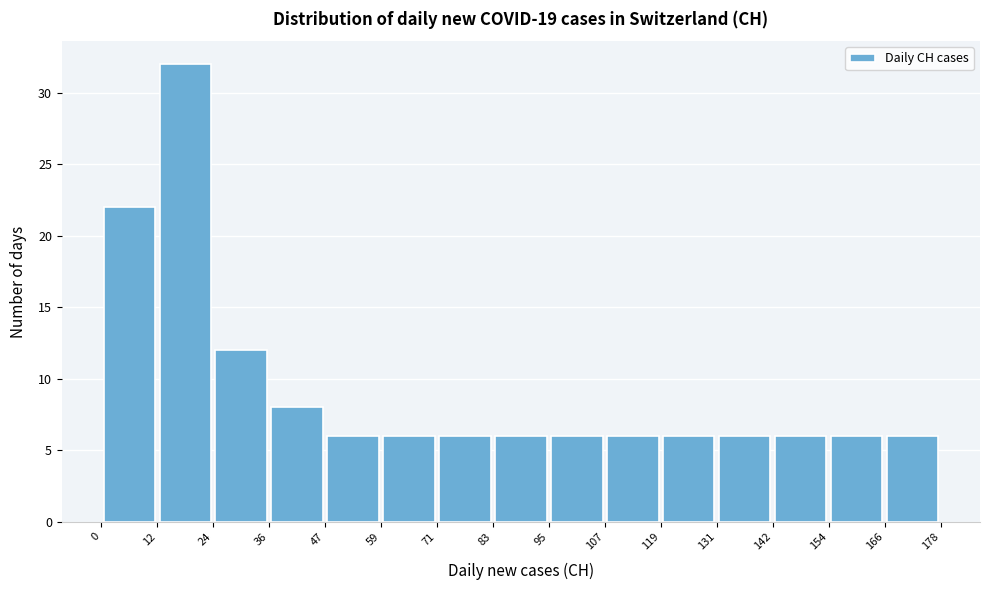

Reading left to right, transcribe this chart: for each bar, give the range it covers on the x-axis and its height. The values are not printed on the chart, so give them approximately, as read against the axis.

0 to 12: 22
12 to 24: 32
24 to 36: 12
36 to 47: 8
47 to 59: 6
59 to 71: 6
71 to 83: 6
83 to 95: 6
95 to 107: 6
107 to 119: 6
119 to 131: 6
131 to 142: 6
142 to 154: 6
154 to 166: 6
166 to 178: 6